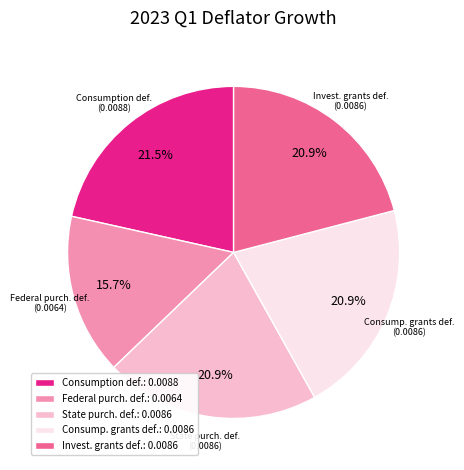

To the nearest percent, what is the average slice percentage?

20%